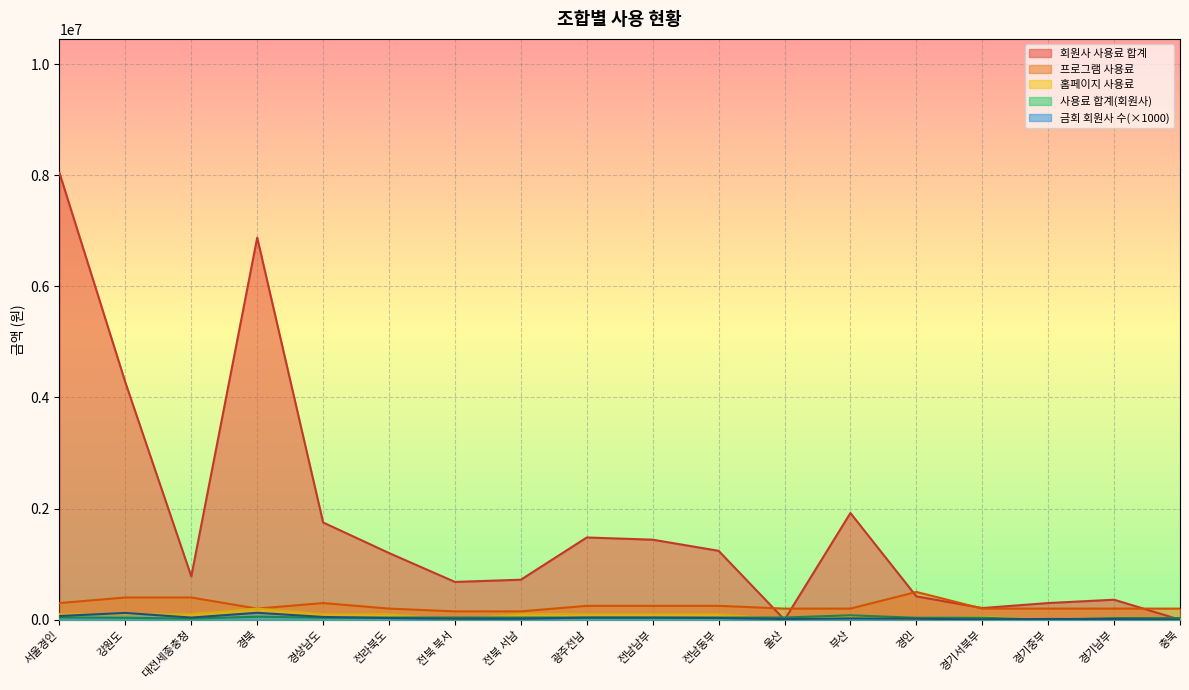

What is the spread (max minus min) of values at 전남동부?

1209000